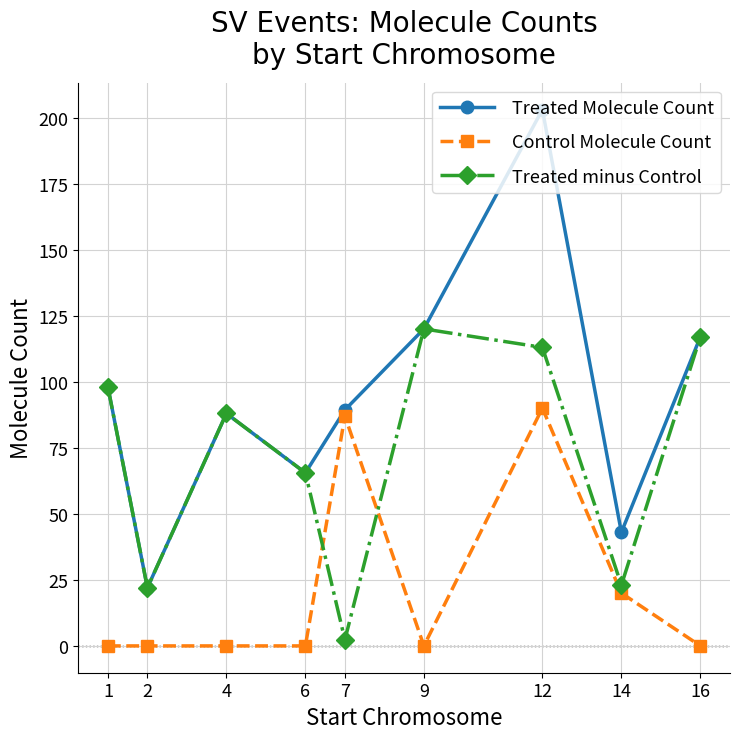

How many distinct data groups are displayed?

3